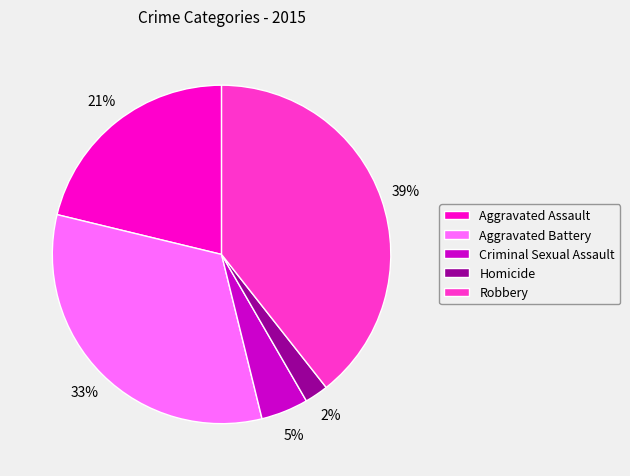

Rank the categories by value from lowest to highest.

Homicide, Criminal Sexual Assault, Aggravated Assault, Aggravated Battery, Robbery